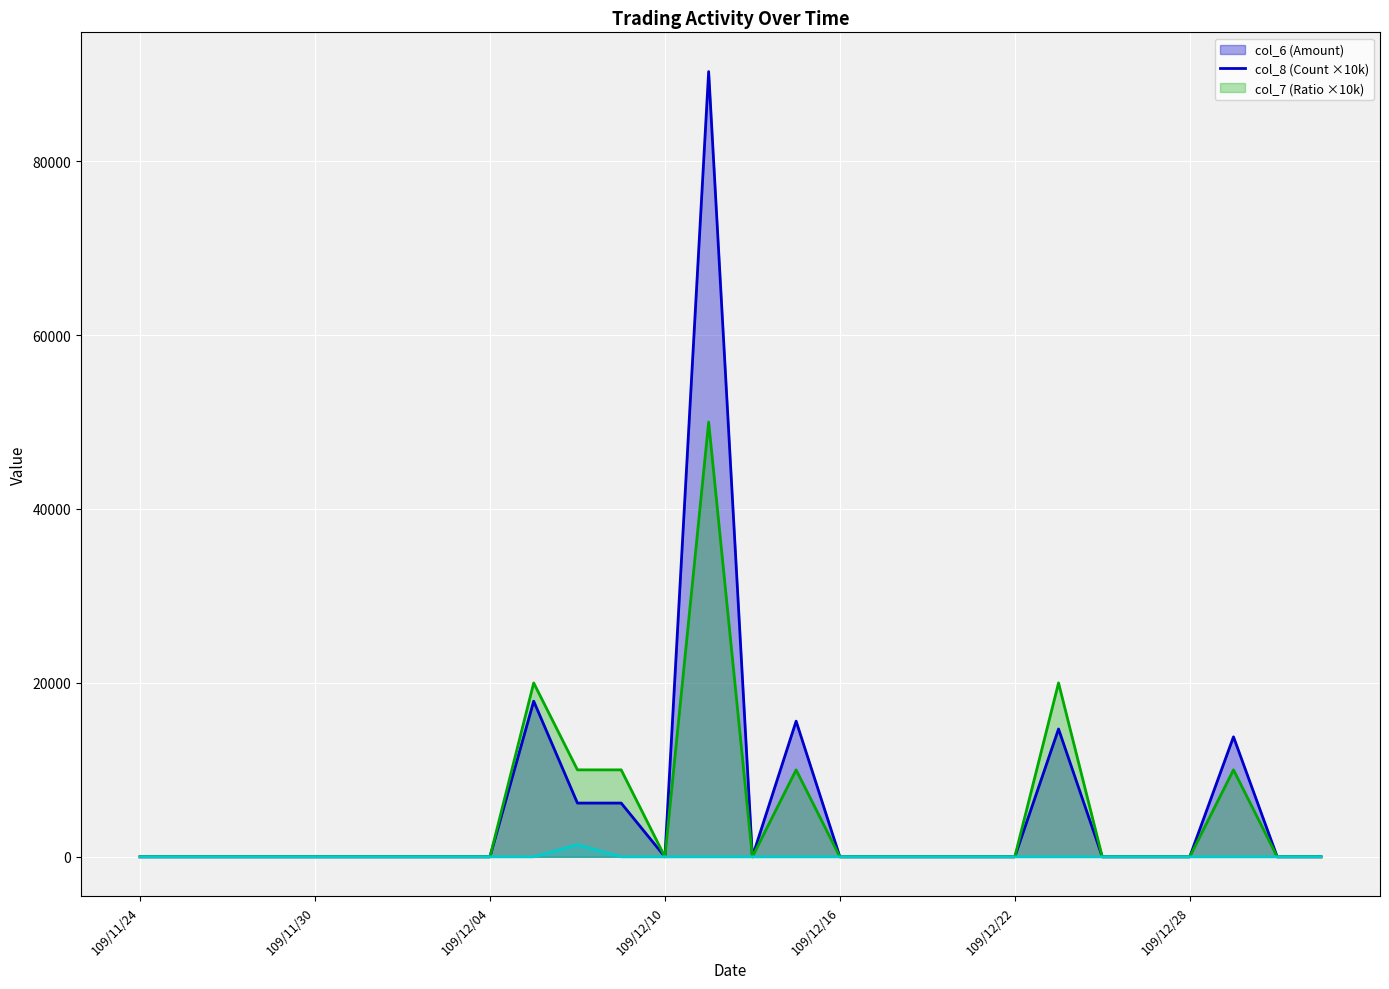

What position from the right is 109/12/28?

4